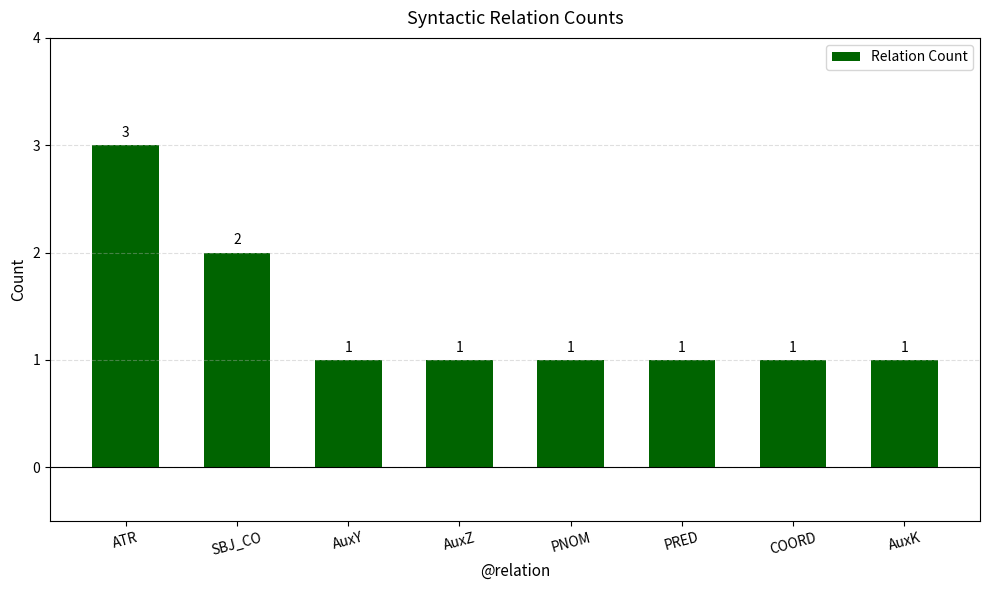

Is it true that the value at PRED is 1?

True